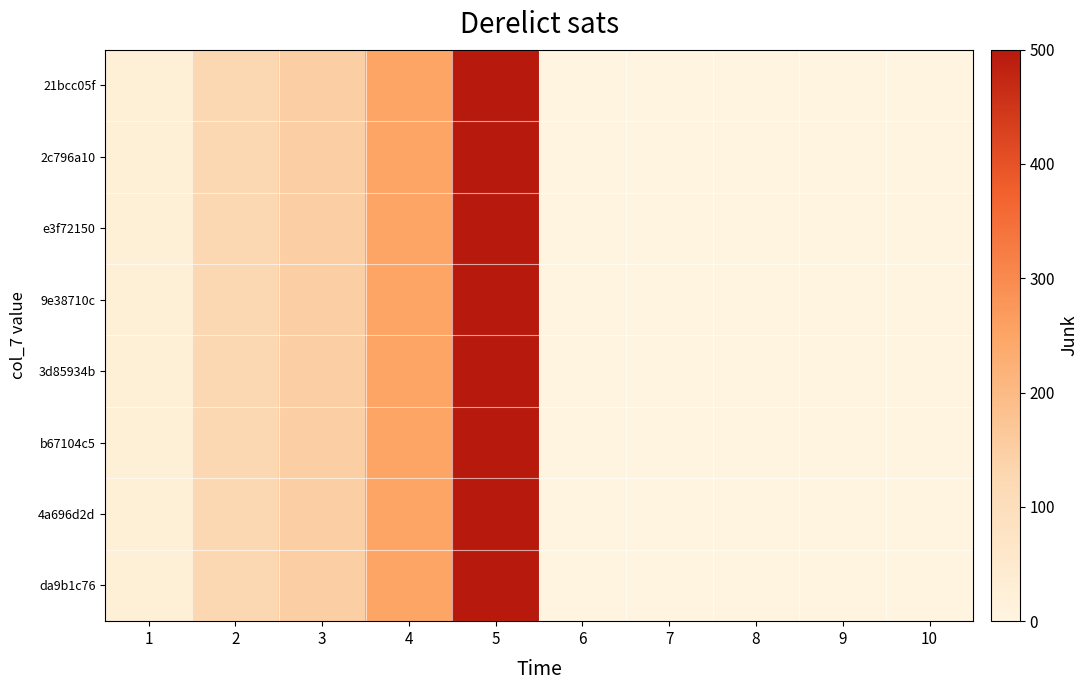

At how many categories does at least one series exceed 181?

2